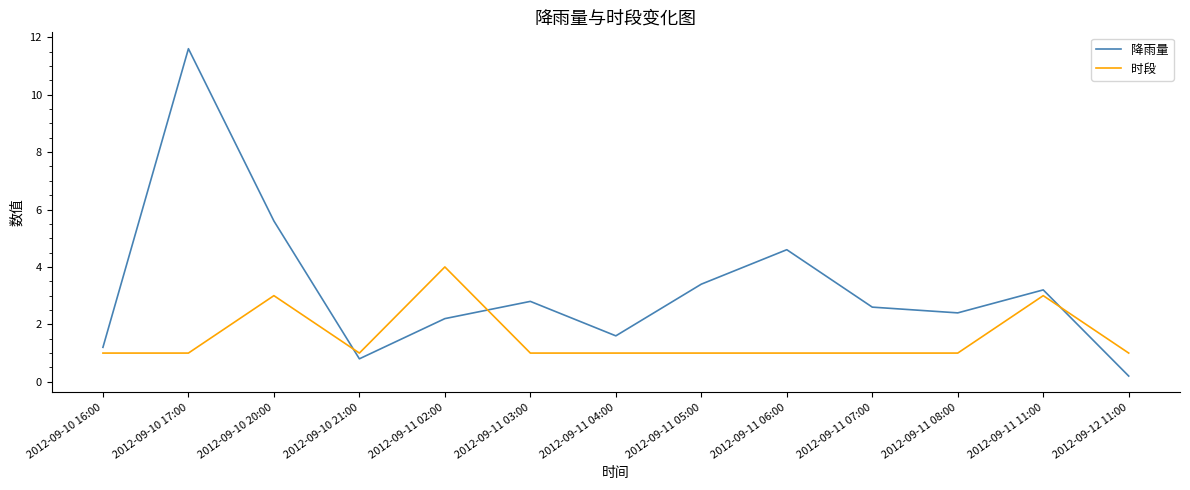

True or false: 时段 has a value of 1.7 at 2012-09-11 03:00.

False